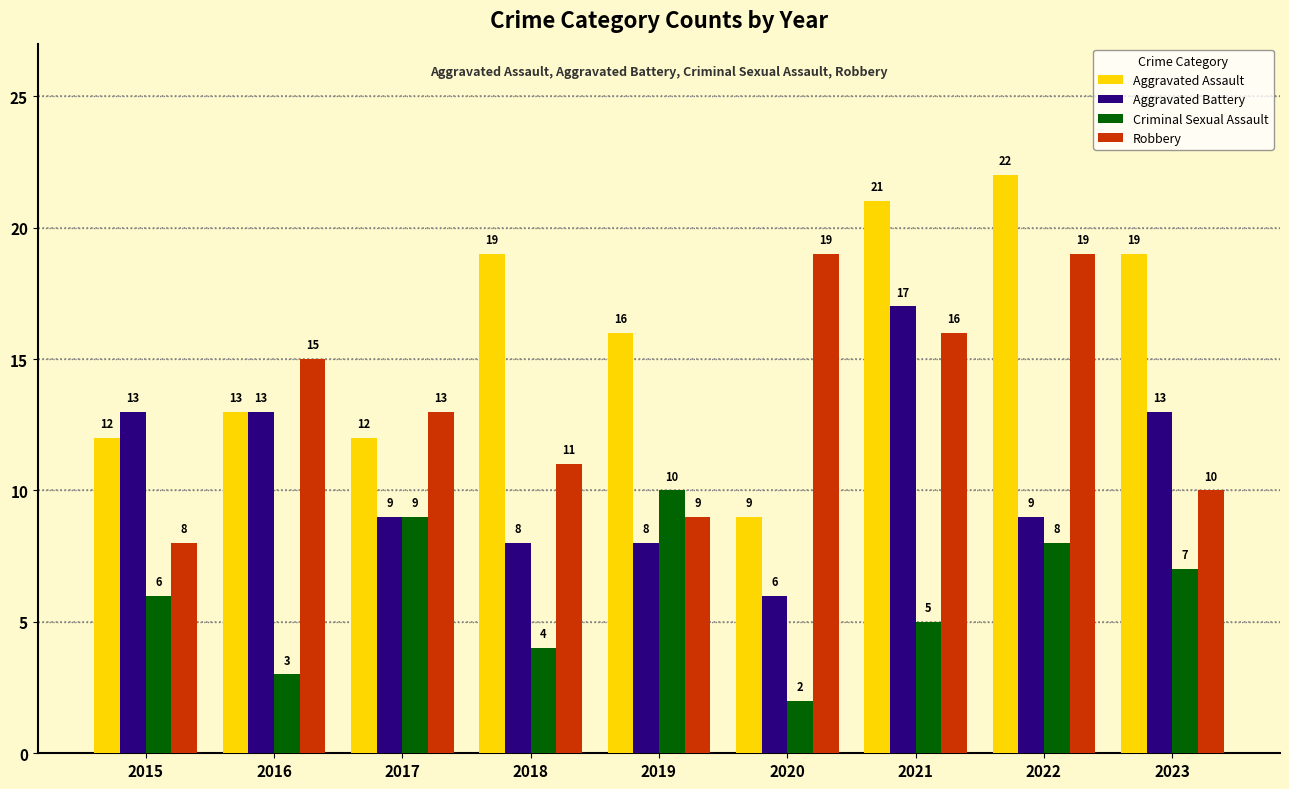

What is the difference between the Aggravated Assault values at 2015 and 2016?

1